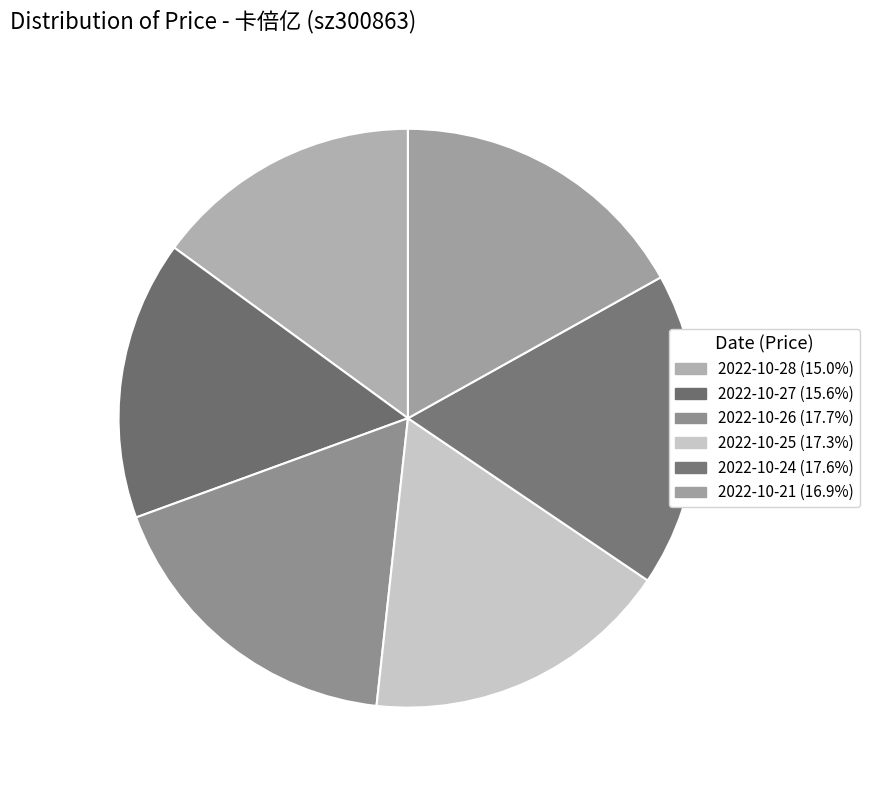

To the nearest percent, what is the average slice percentage?

17%